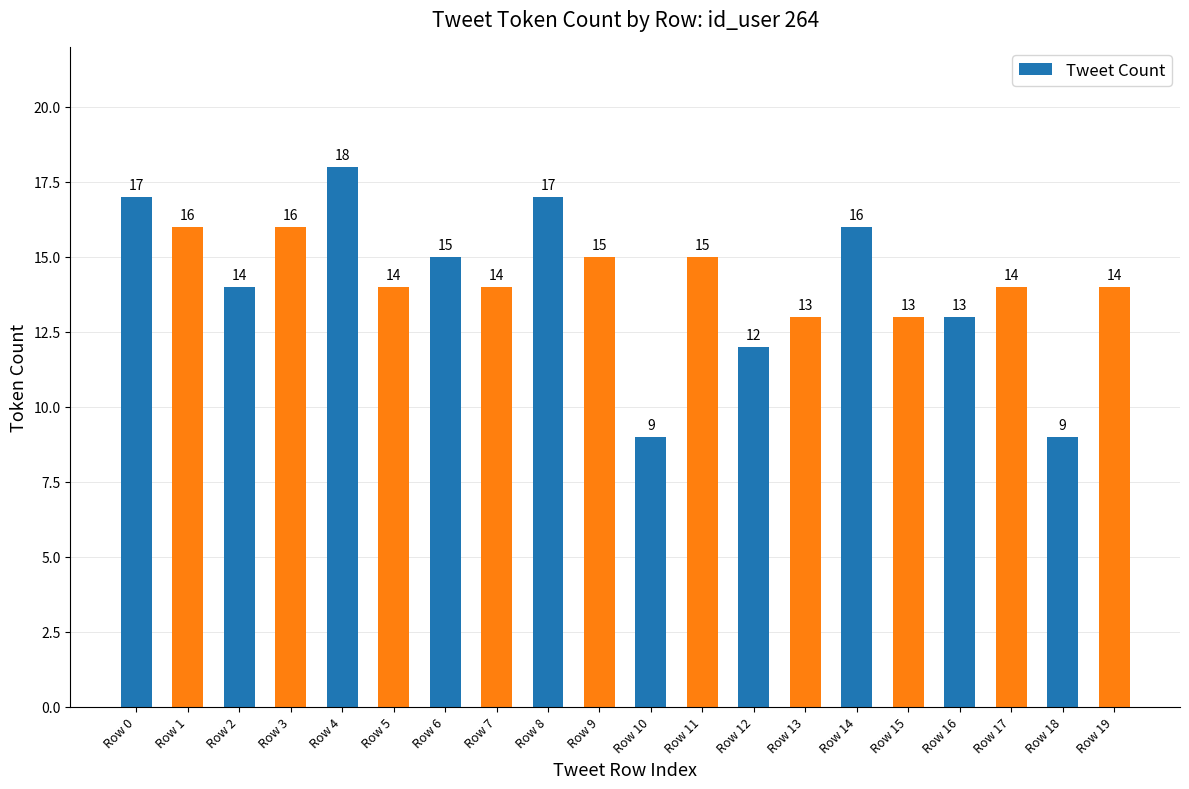

What is the value of the 8th bar from the left?

14